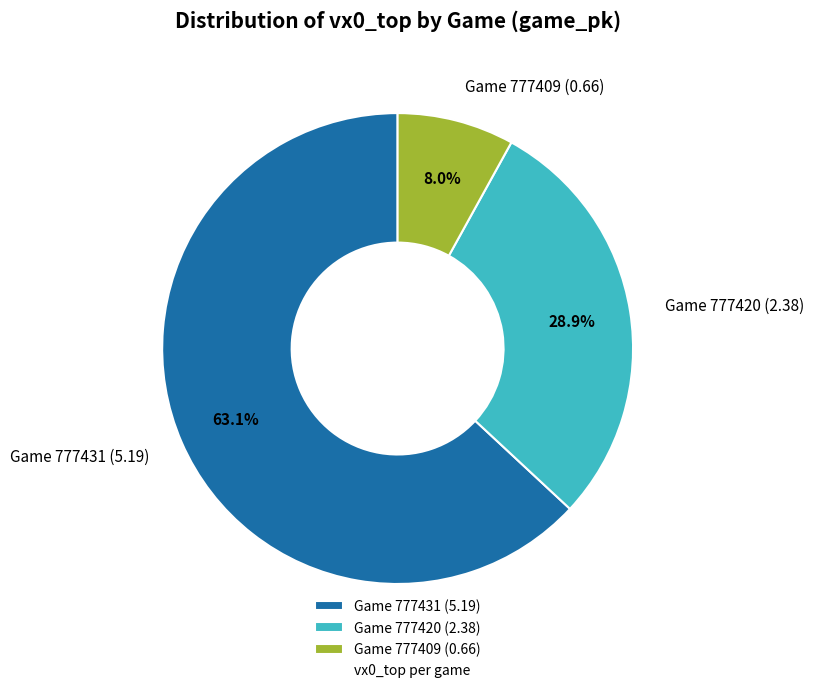

What percentage do Game 777409 (0.66) and Game 777420 (2.38) together represent?

36.9%